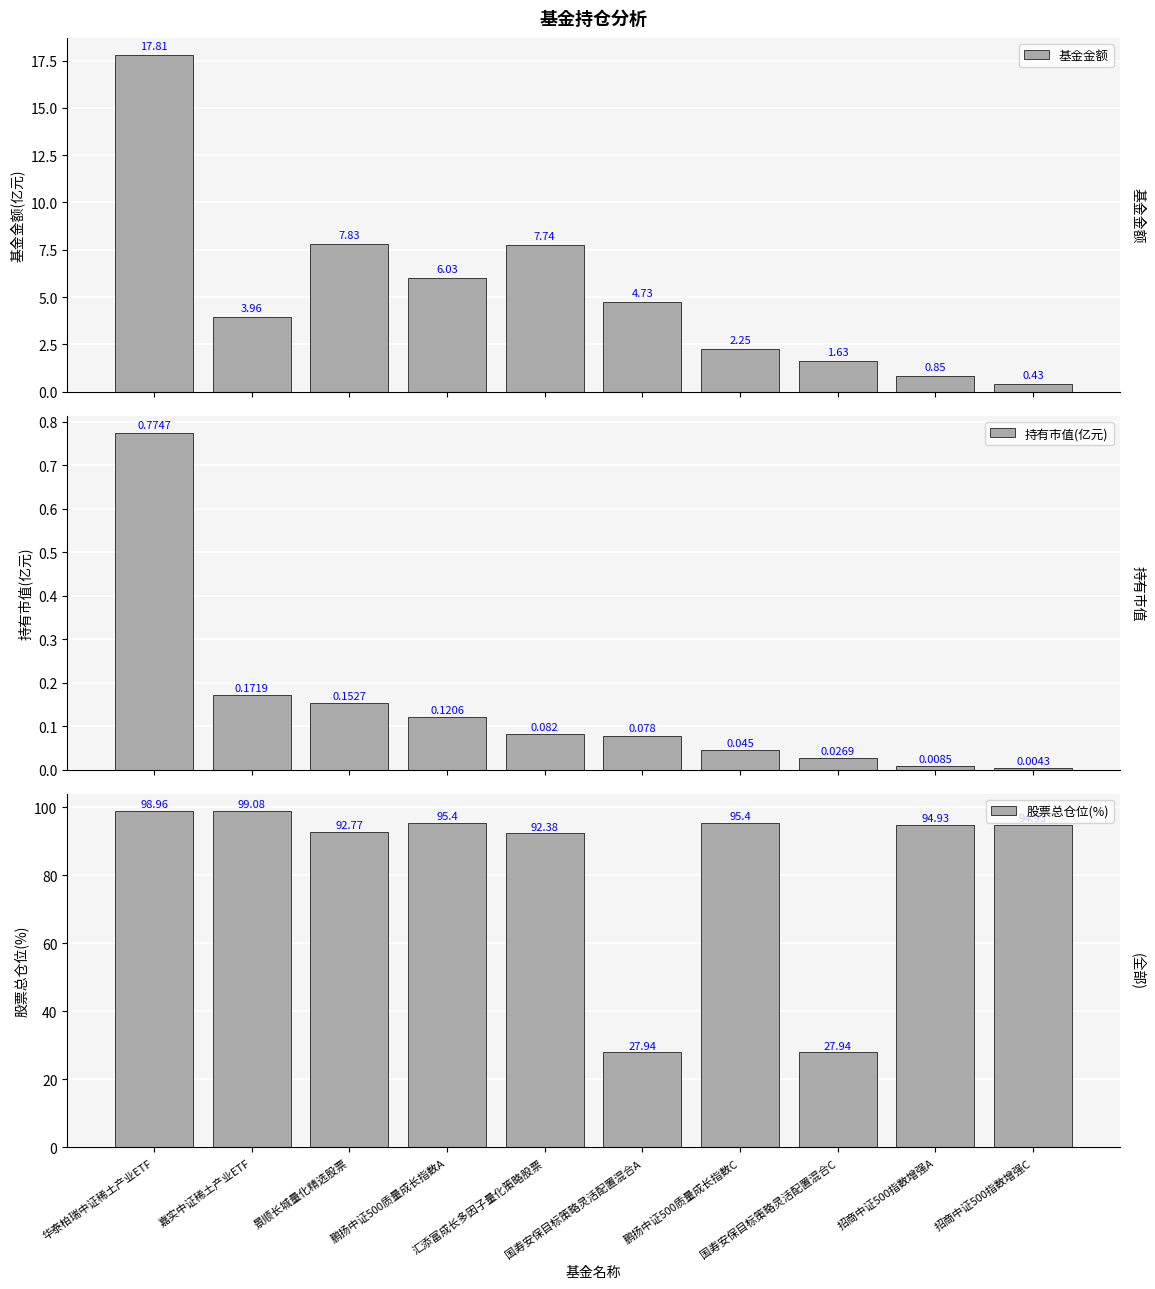

True or false: 基金金额 has a value of 17.8 at 华泰柏瑞中证稀土产业ETF.

True